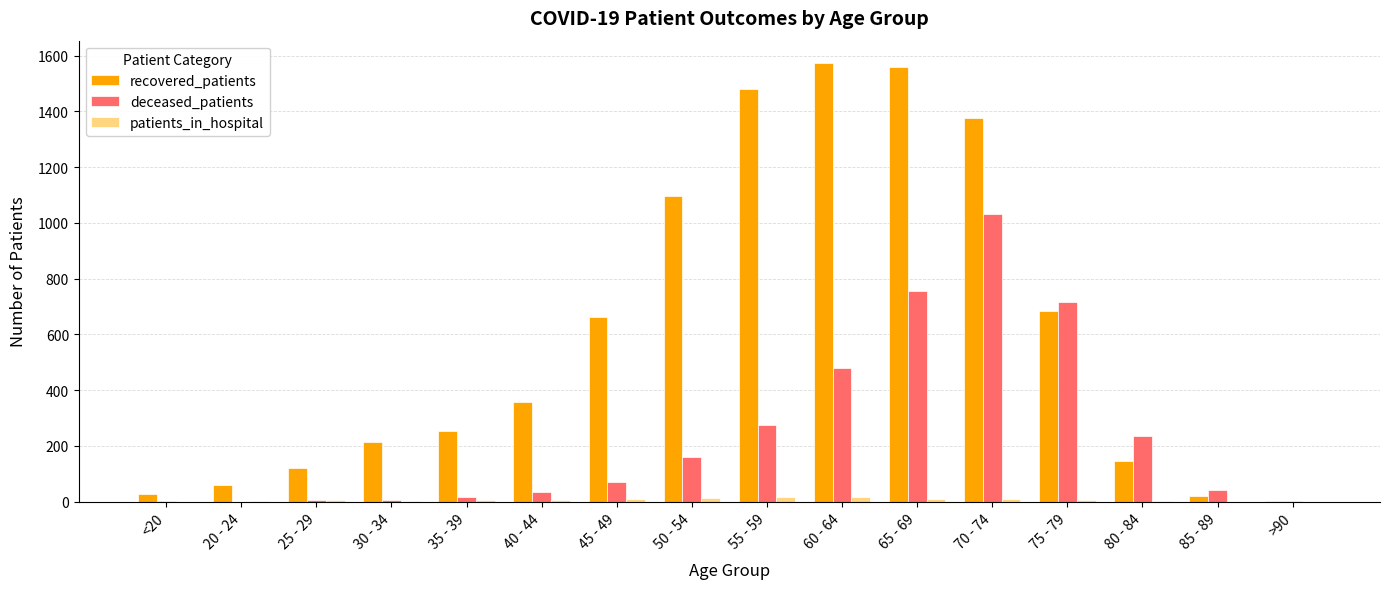

Where is deceased_patients nearest to the value 516?

60 - 64